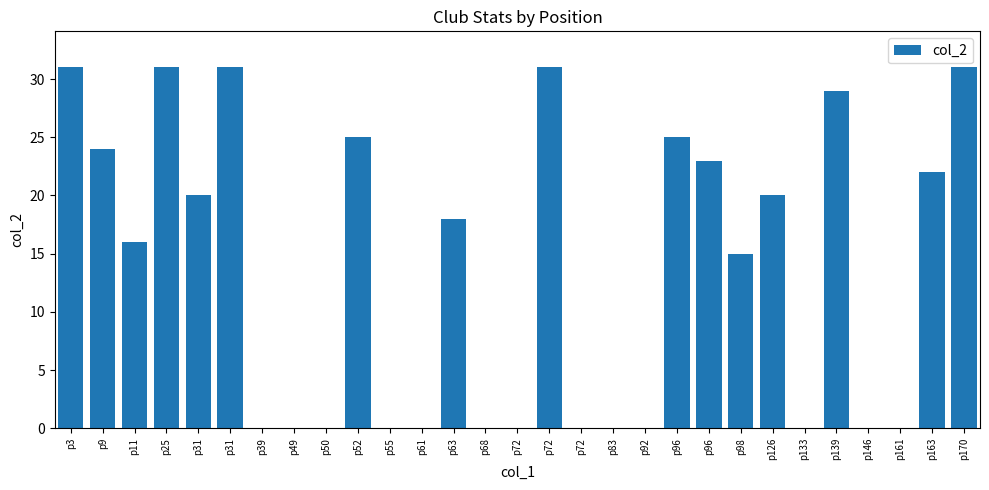

Are the bars horizontal?

No